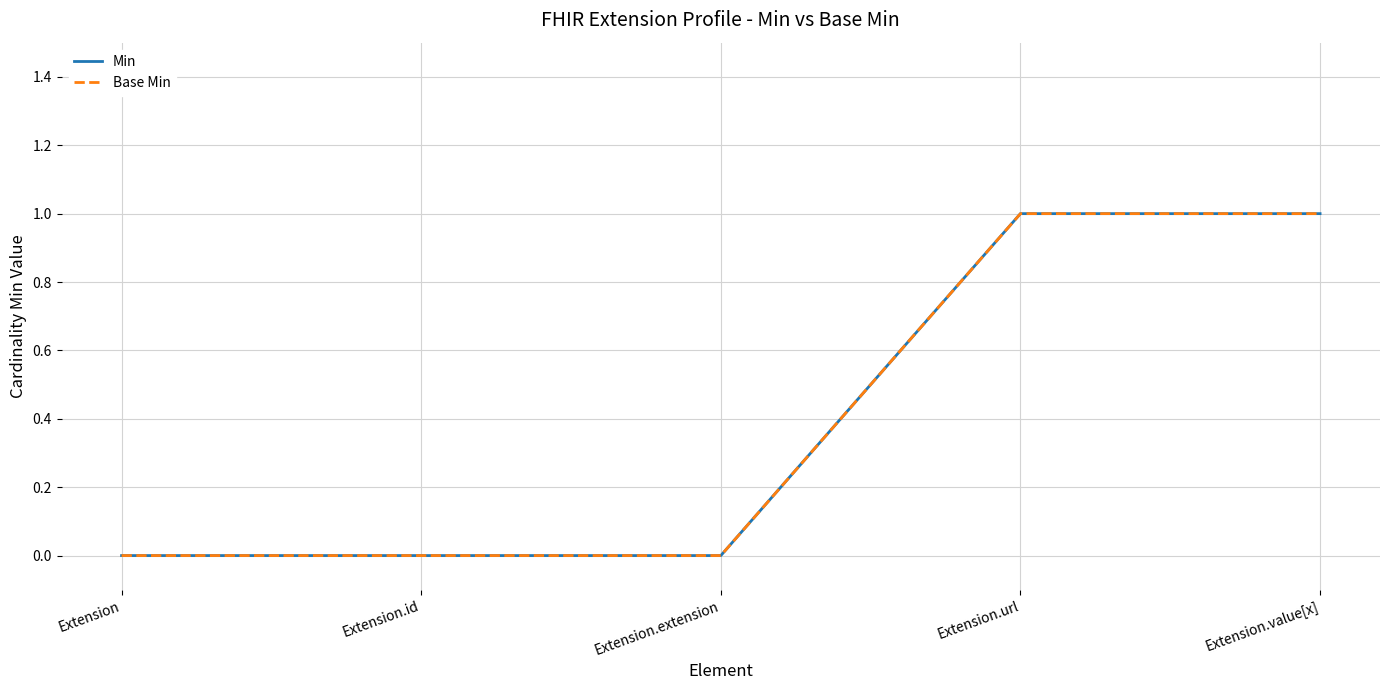

List the labels in order of Min value, largest first.

Extension.url, Extension.value[x], Extension, Extension.id, Extension.extension